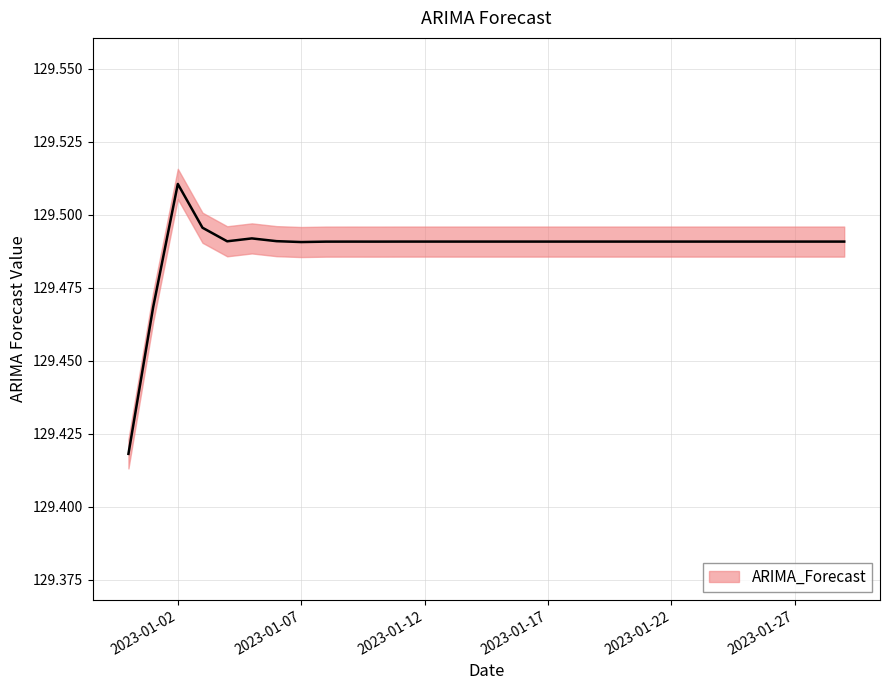

True or false: the data shows 187.8 at 2023-01-09.

False